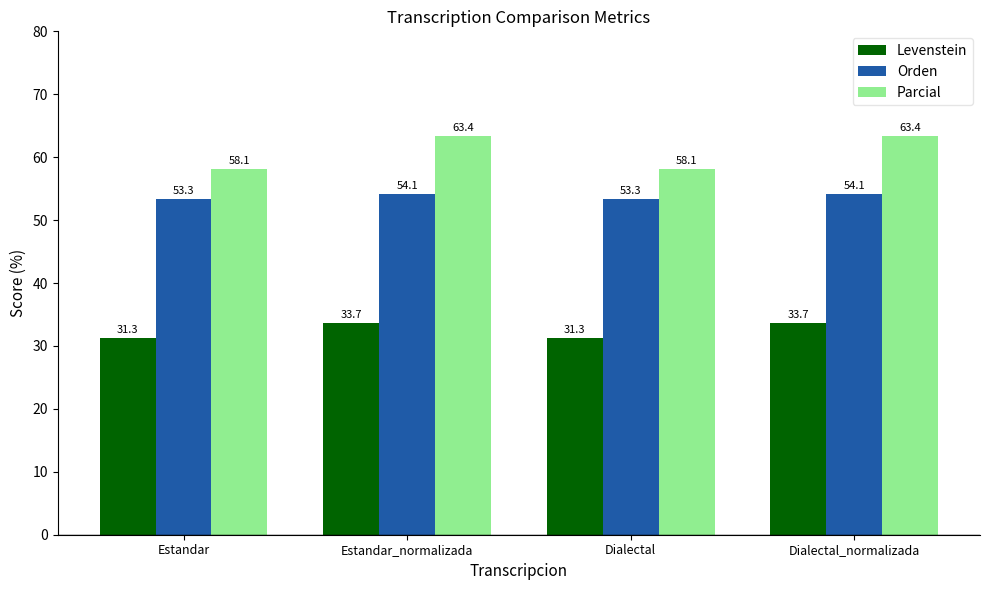

At how many categories does at least one series exceed 51?

4